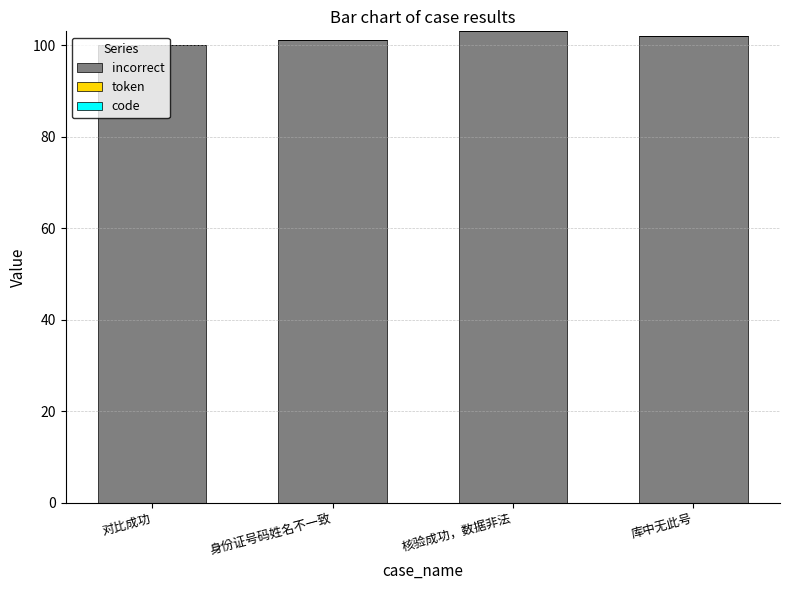

What is the average value?

102